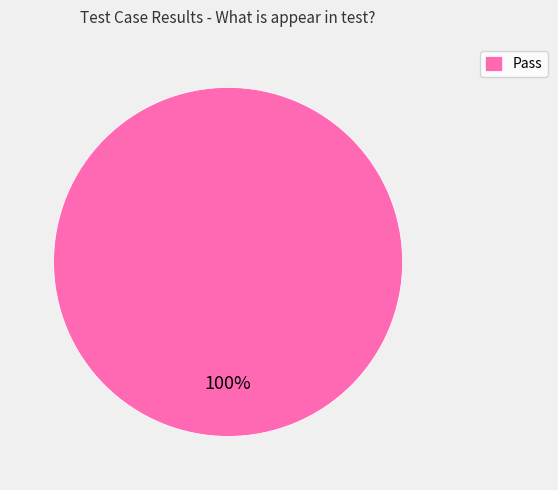

The Pass slice represents 100% of the pie. True or false?

True